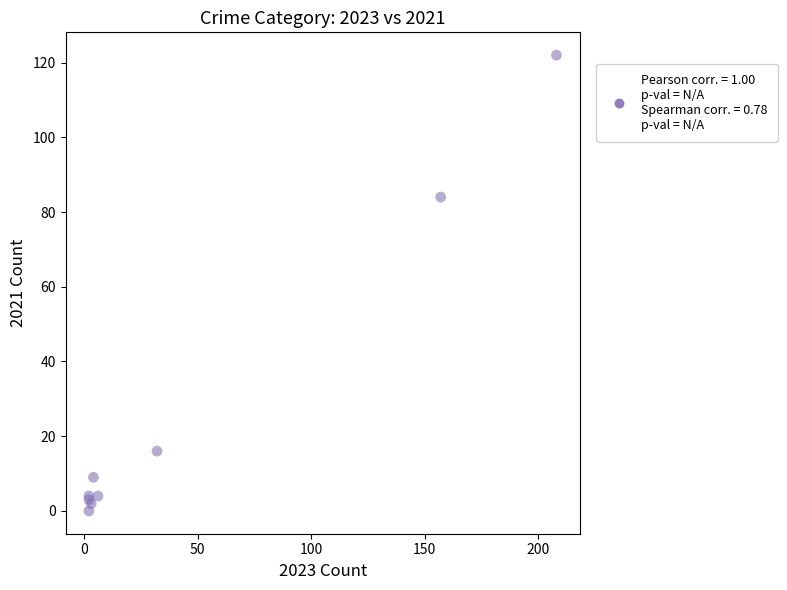

What Y value in the scatter plot is closest to 61?

84